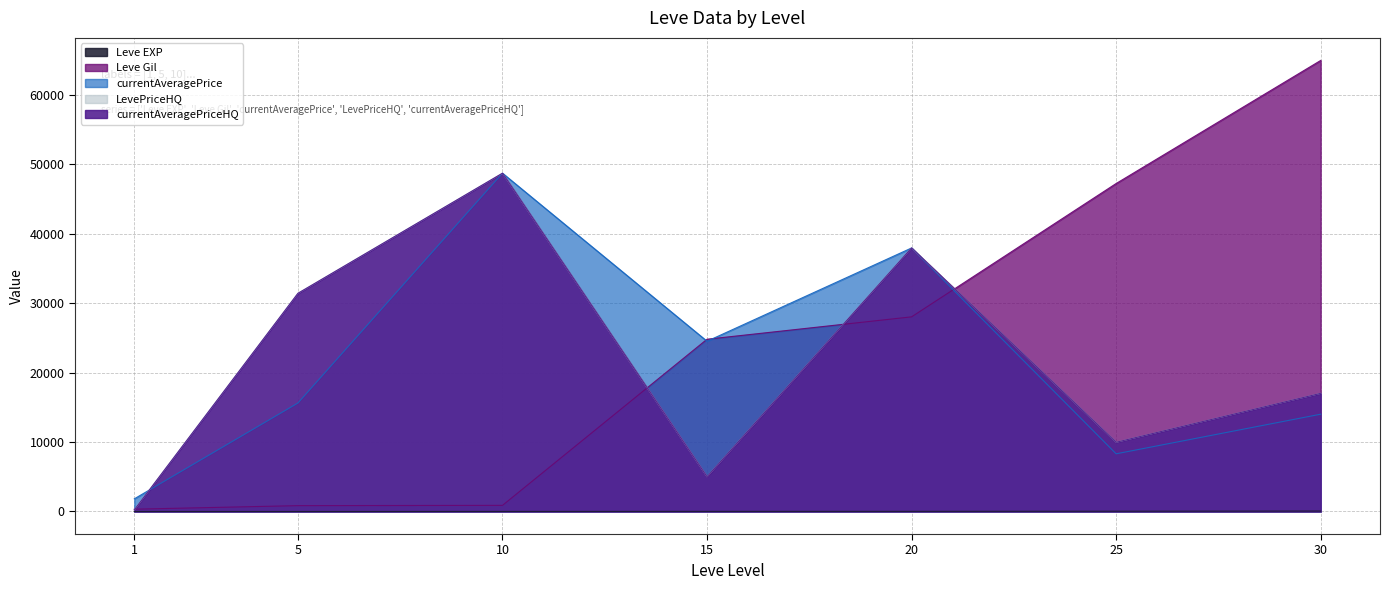

What is the difference between the maximum and minimum values in the LevePriceHQ series?

48459